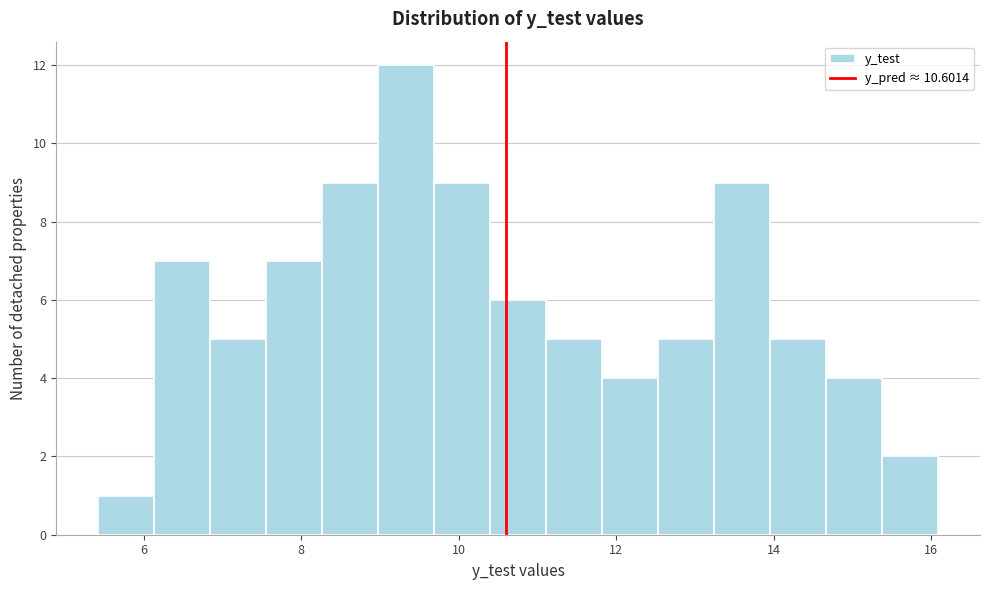

Read against the x-axis, roughly where is the centre of the tallest bar?

9.4